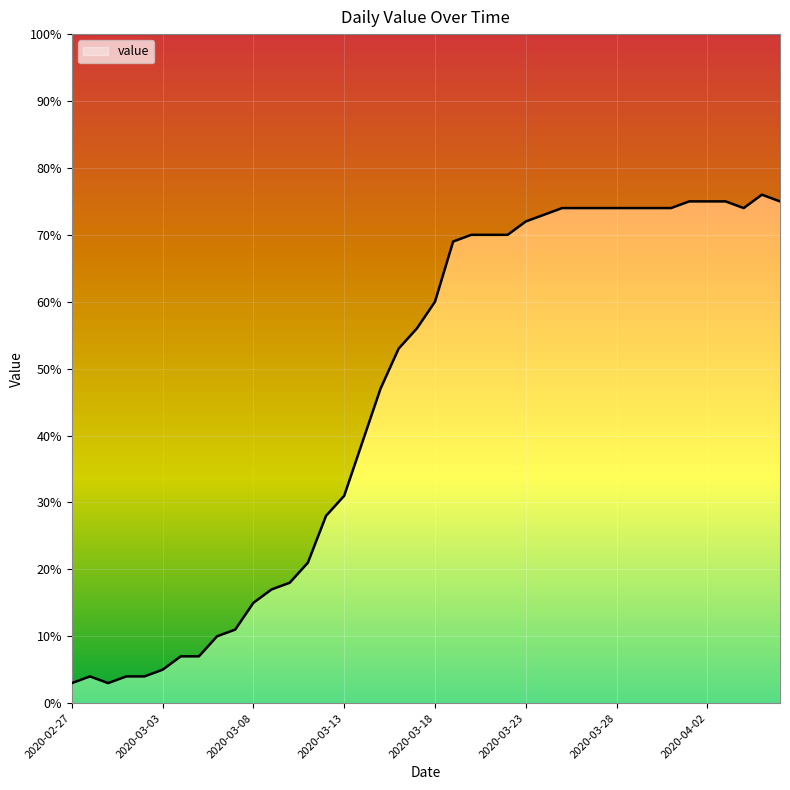

Reading right to left, what are all the values shown in this chart?

2020-04-06=75	2020-04-05=76	2020-04-04=74	2020-04-03=75	2020-04-02=75	2020-04-01=75	2020-03-31=74	2020-03-30=74	2020-03-29=74	2020-03-28=74	2020-03-27=74	2020-03-26=74	2020-03-25=74	2020-03-24=73	2020-03-23=72	2020-03-22=70	2020-03-21=70	2020-03-20=70	2020-03-19=69	2020-03-18=60	2020-03-17=56	2020-03-16=53	2020-03-15=47	2020-03-14=39	2020-03-13=31	2020-03-12=28	2020-03-11=21	2020-03-10=18	2020-03-09=17	2020-03-08=15	2020-03-07=11	2020-03-06=10	2020-03-05=7	2020-03-04=7	2020-03-03=5	2020-03-02=4	2020-03-01=4	2020-02-29=3	2020-02-28=4	2020-02-27=3